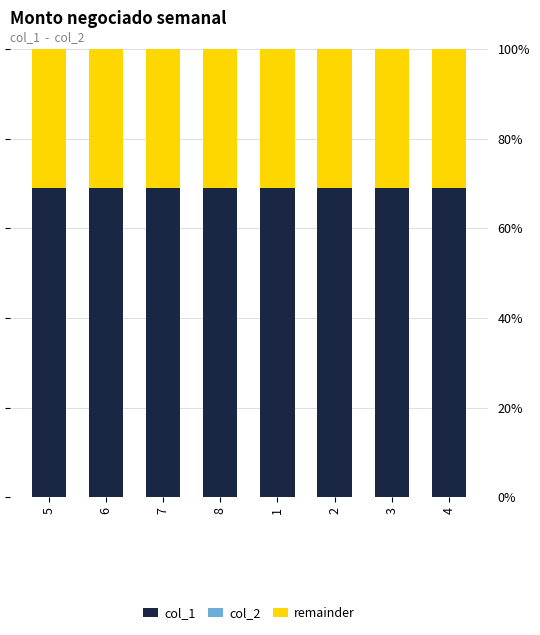

The value of col_1 at 2 is 69.0. True or false?

True